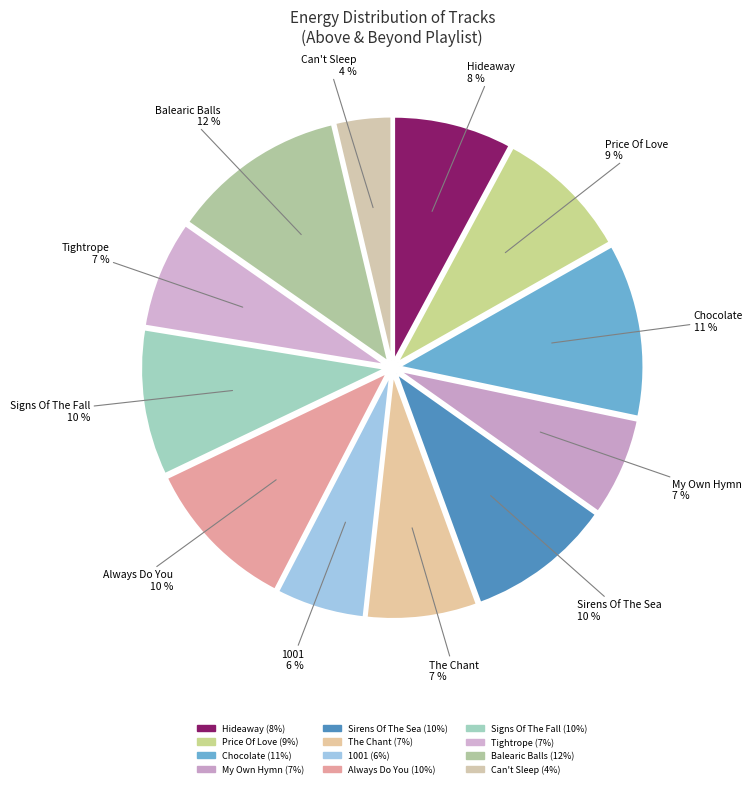

To the nearest percent, what is the difference between the largest and smallest slice percentages?

8%